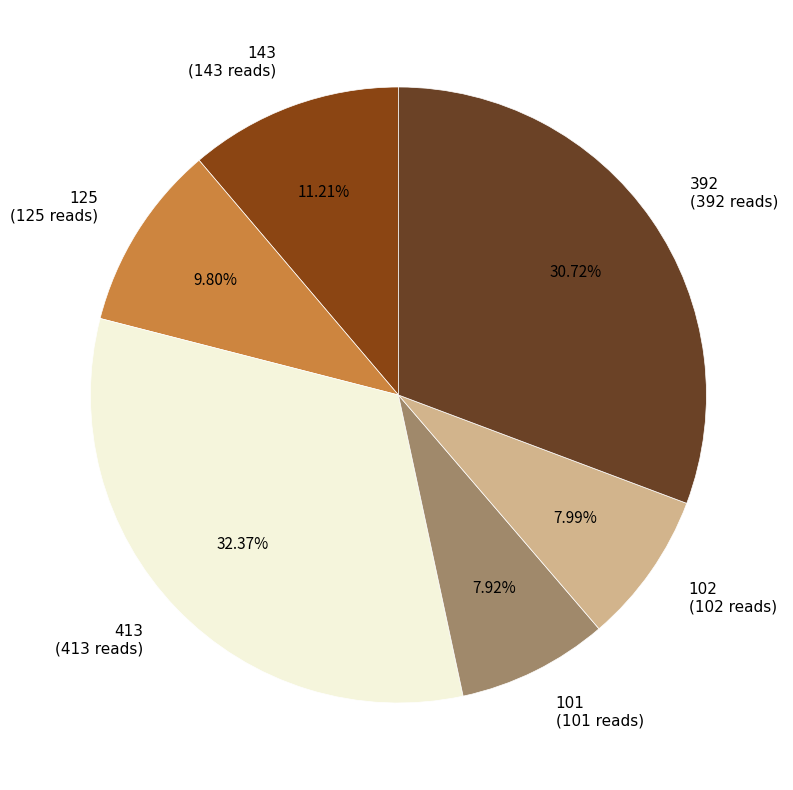

Approximately how many times larger is the value at 413 (413 reads) compared to 143 (143 reads)?

2.9